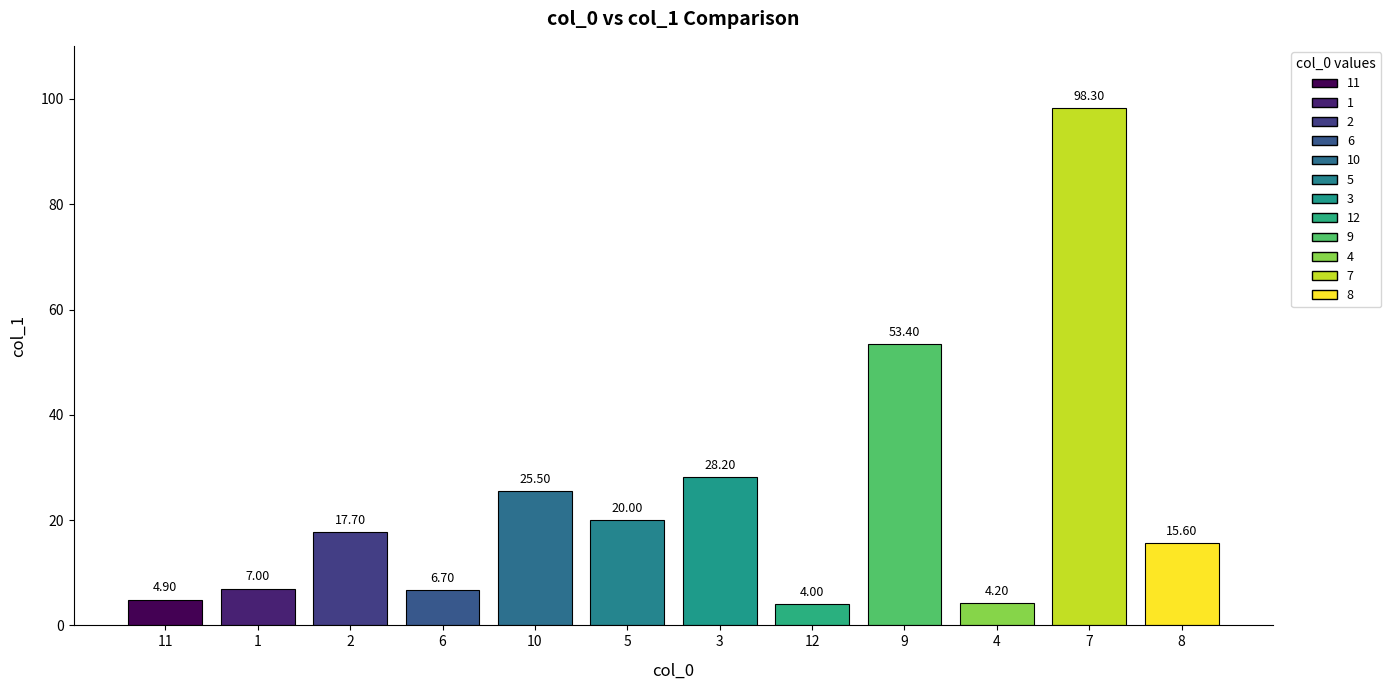

At which category does the chart reach its peak across all series?

7